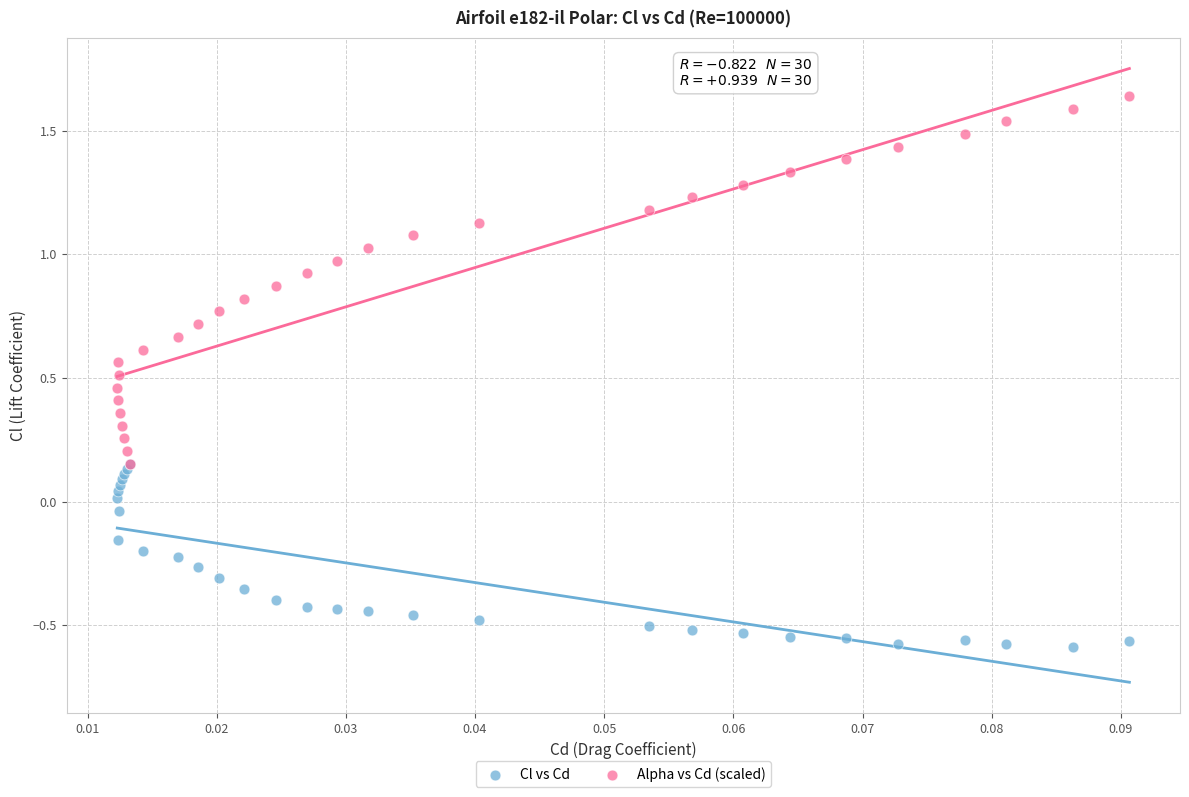

Which series contains the highest Y value?

Alpha vs Cd (scaled)